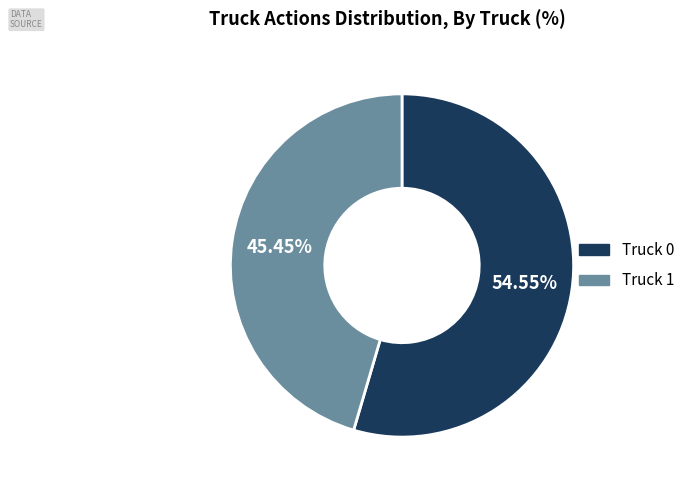

Approximately how many times larger is the value at Truck 1 compared to Truck 0?

0.8